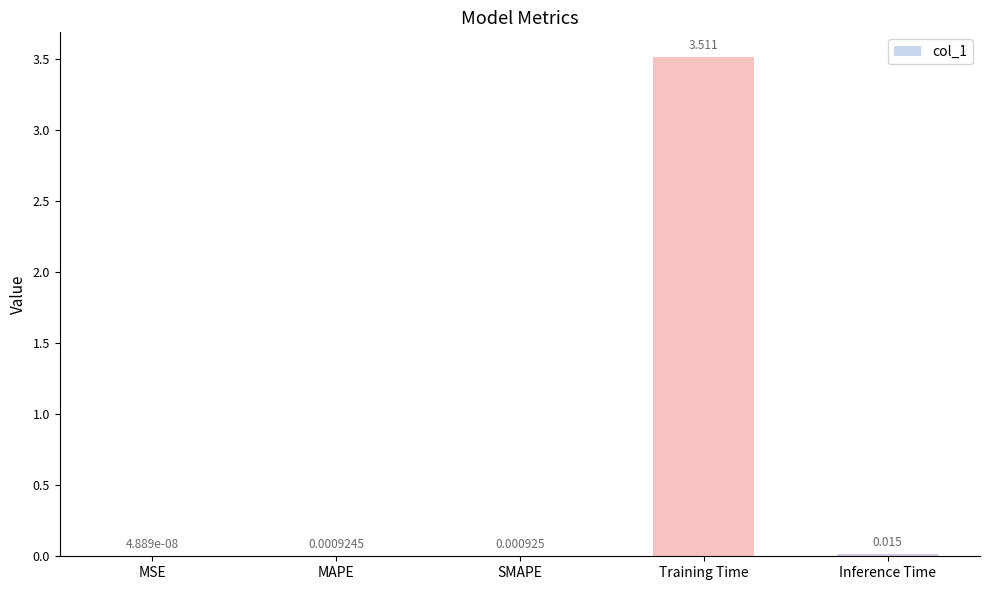

At which label is the value closest to 1?

Inference Time